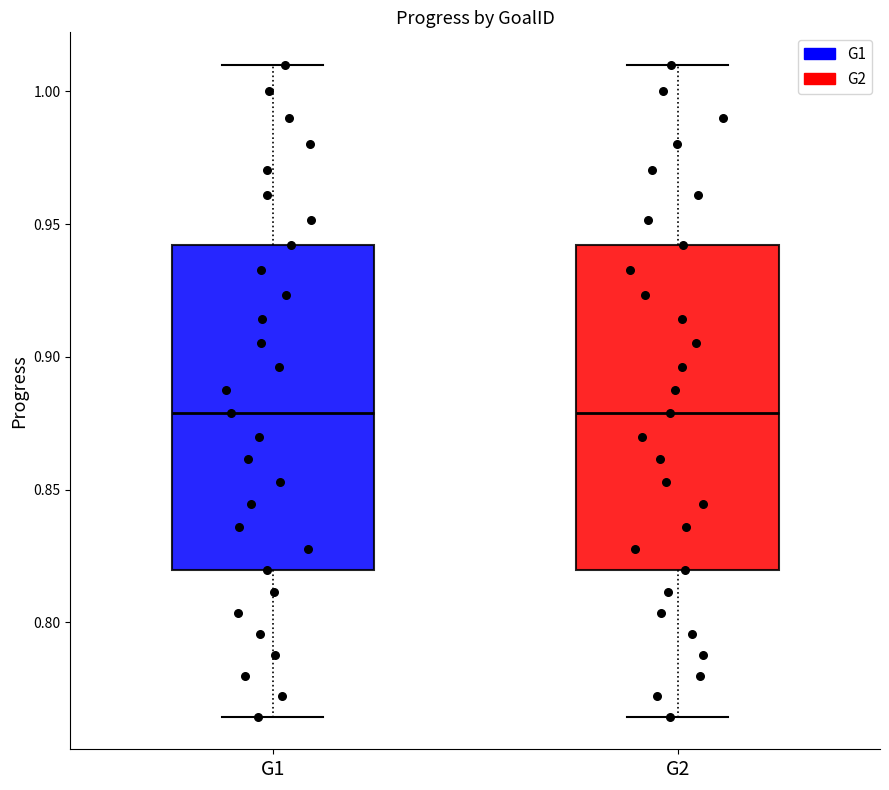

Reading left to right, read every box against the y-axis: the position of its median line, the range the box covers, and the ends of its whiskers. The values are not printed on the chart, so give them approximately, as read against the axis.

G1: median 0.880, box 0.820 to 0.940, whiskers 0.765 to 1.010
G2: median 0.880, box 0.820 to 0.940, whiskers 0.765 to 1.010